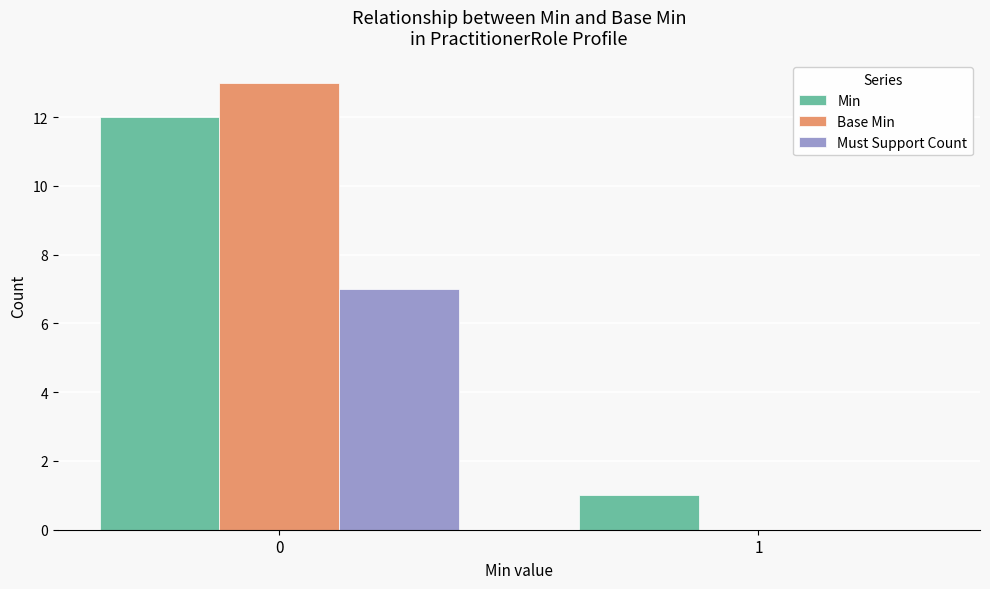

How many data points does each series have?

2